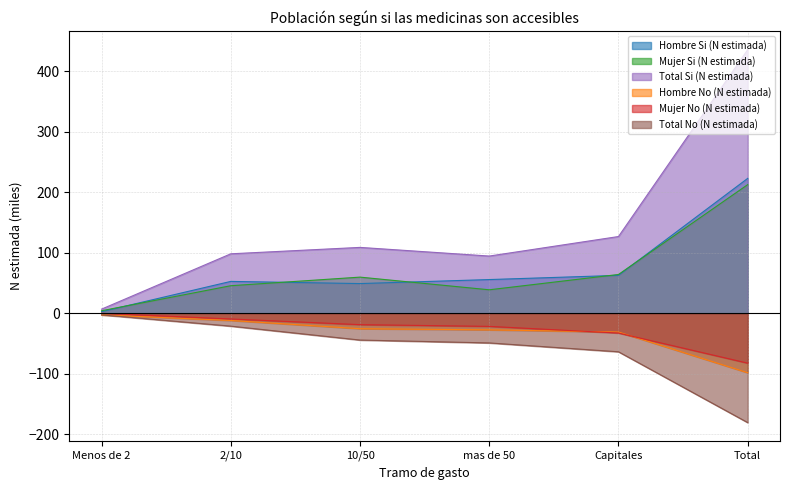

True or false: Total No (N estimada) and Mujer Si (N estimada) cross at least once.

False